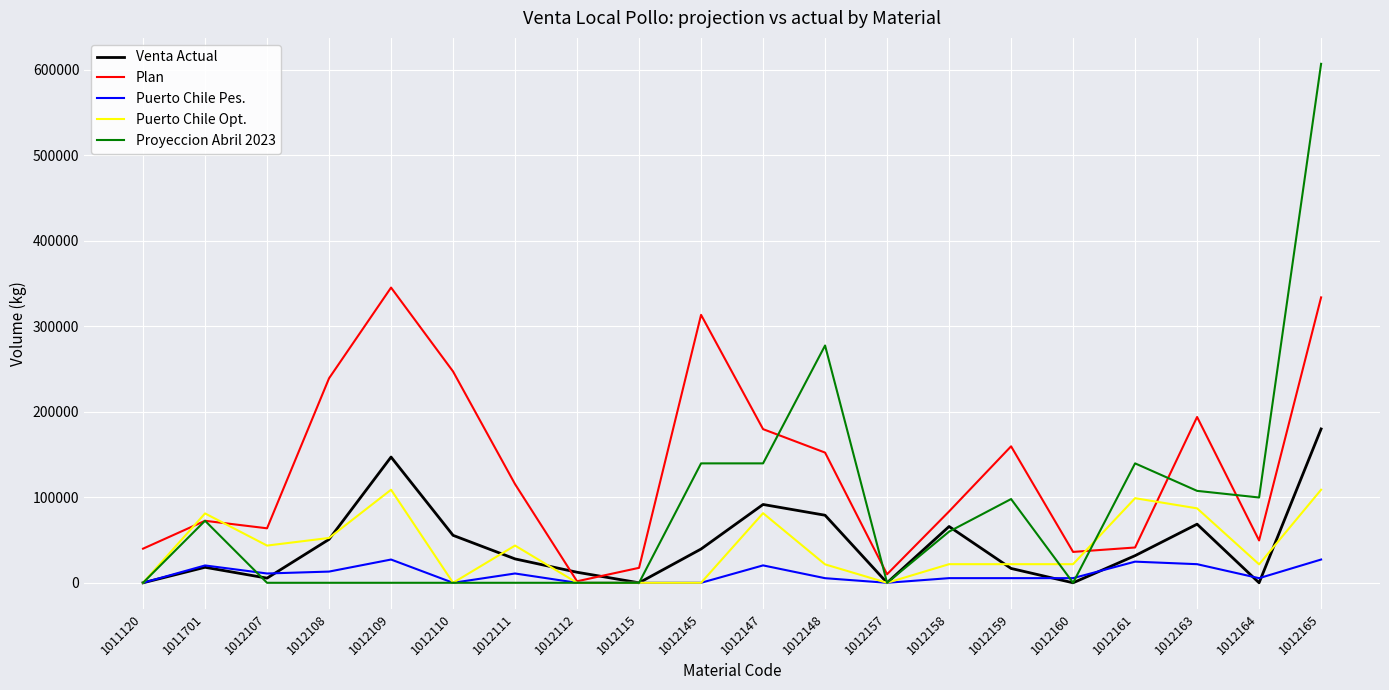

Is it true that Puerto Chile Opt. equals 98967.3 at 1012161?

True